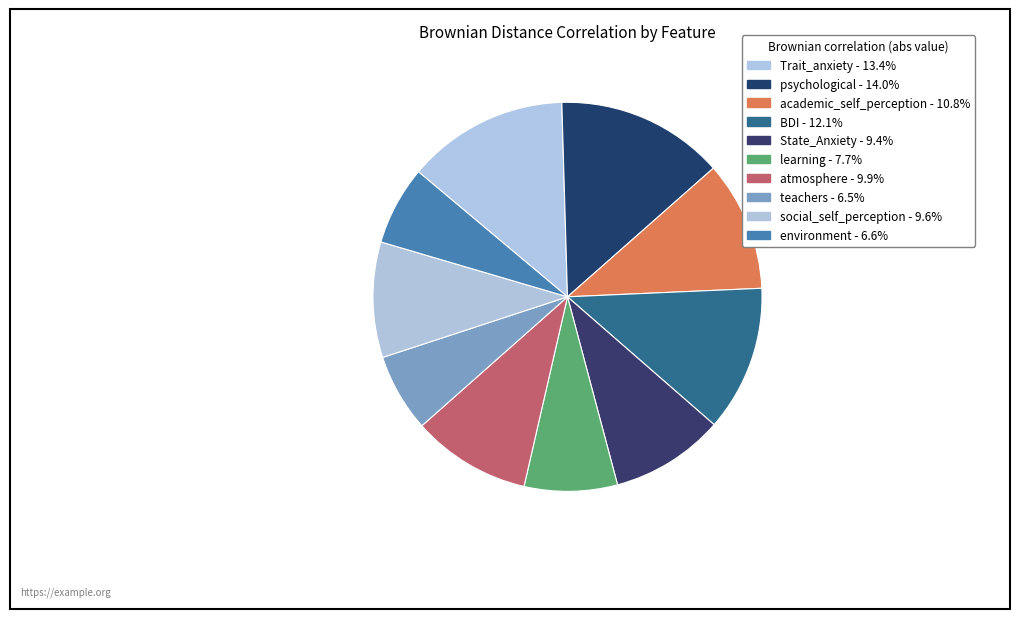

Count the number of slices in the pie.

10